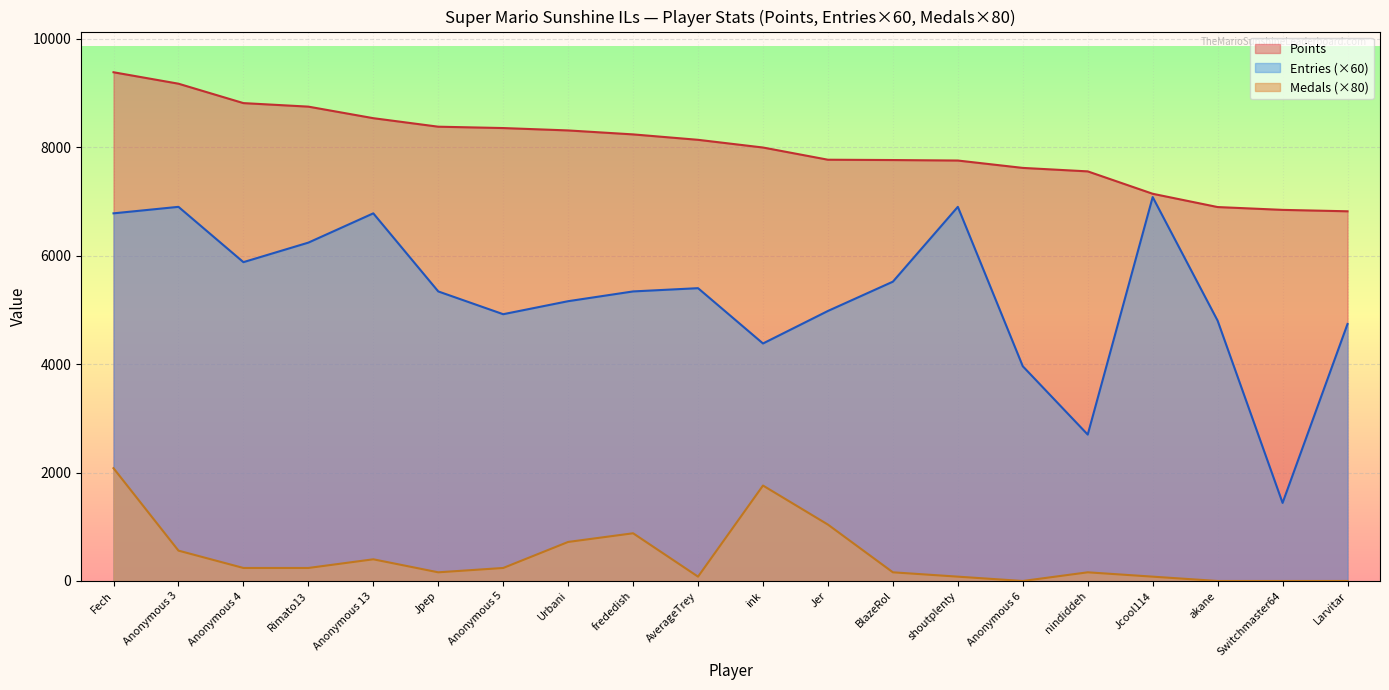

True or false: Entries has a value of 5340 at Jpep.

True